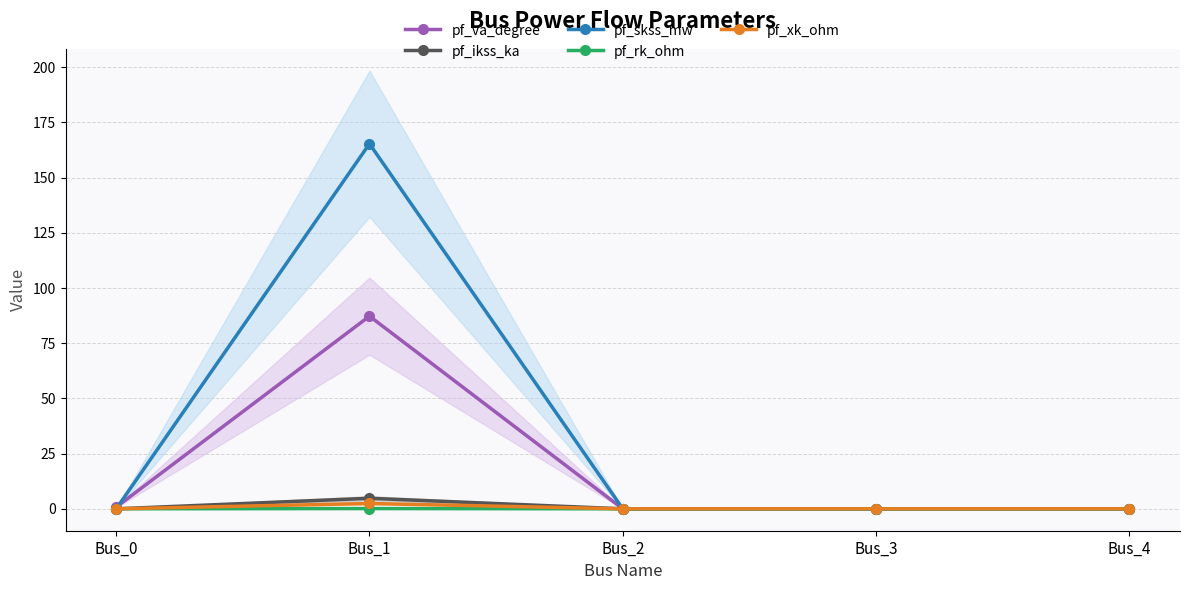

Where is pf_skss_mw nearest to the value 82?

Bus_0